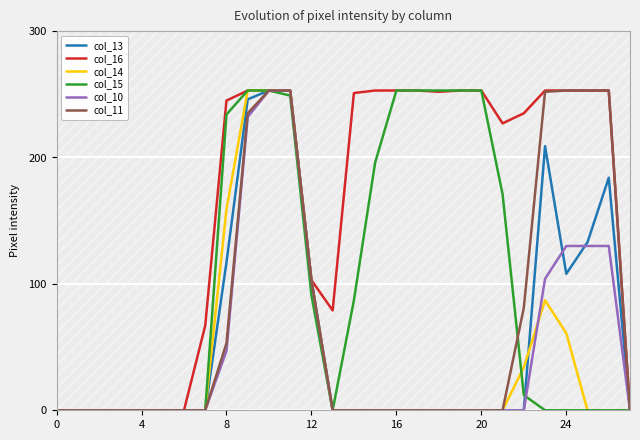

Reading left to right, transcribe all the data shown in this chart.

col_13: 0	0	0	0	0	0	0	0	117	246	253	253	103	0	0	0	0	0	0	0	0	0	0	209	108	133	184	0
col_16: 0	0	0	0	0	0	0	67	245	253	253	253	103	79	251	253	253	253	252	253	253	227	235	253	253	253	253	0
col_14: 0	0	0	0	0	0	0	0	159	253	253	253	103	0	0	0	0	0	0	0	0	0	34	87	61	0	0	0
col_15: 0	0	0	0	0	0	0	0	234	253	253	249	91	0	87	196	253	253	253	253	253	171	12	0	0	0	0	0
col_10: 0	0	0	0	0	0	0	0	47	232	253	253	103	0	0	0	0	0	0	0	0	0	0	104	130	130	130	0
col_11: 0	0	0	0	0	0	0	0	53	235	253	253	103	0	0	0	0	0	0	0	0	0	81	252	253	253	253	0